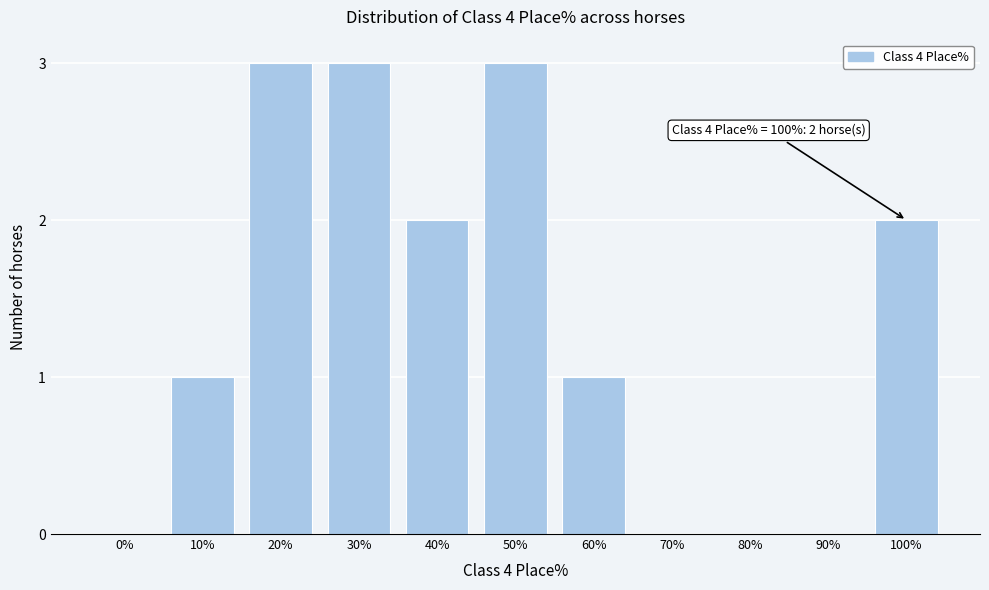

Reading left to right, extract all data points from this chart.

0%=0	10%=1	20%=3	30%=3	40%=2	50%=3	60%=1	70%=0	80%=0	90%=0	100%=2